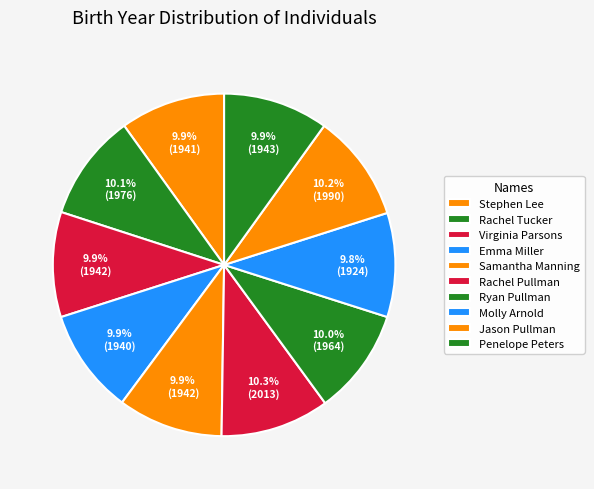

What is the total percentage of Penelope Peters and Stephen Lee?

19.8%